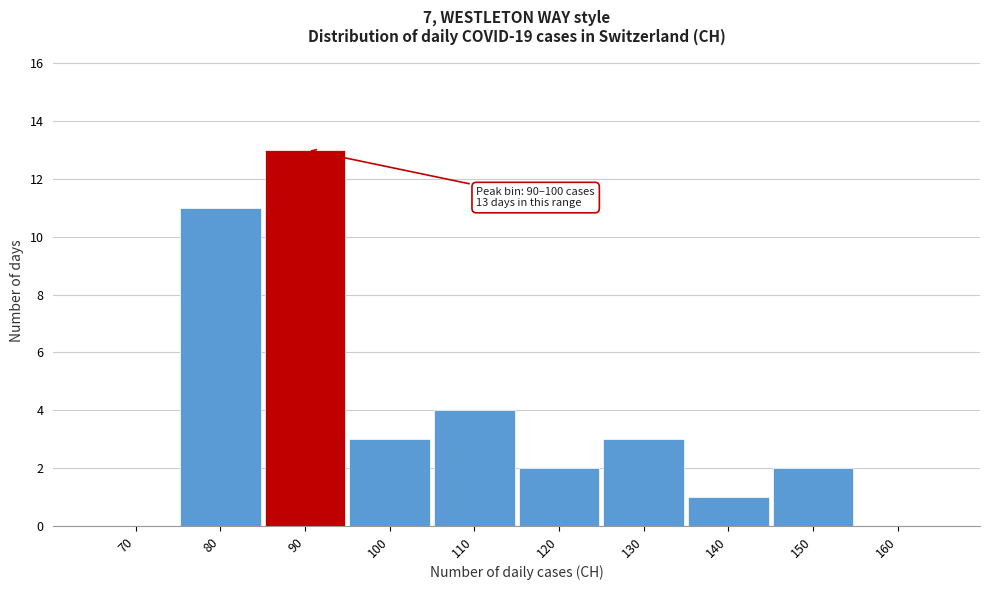

Reading left to right, extract all data points from this chart.

70=0	80=11	90=13	100=3	110=4	120=2	130=3	140=1	150=2	160=0